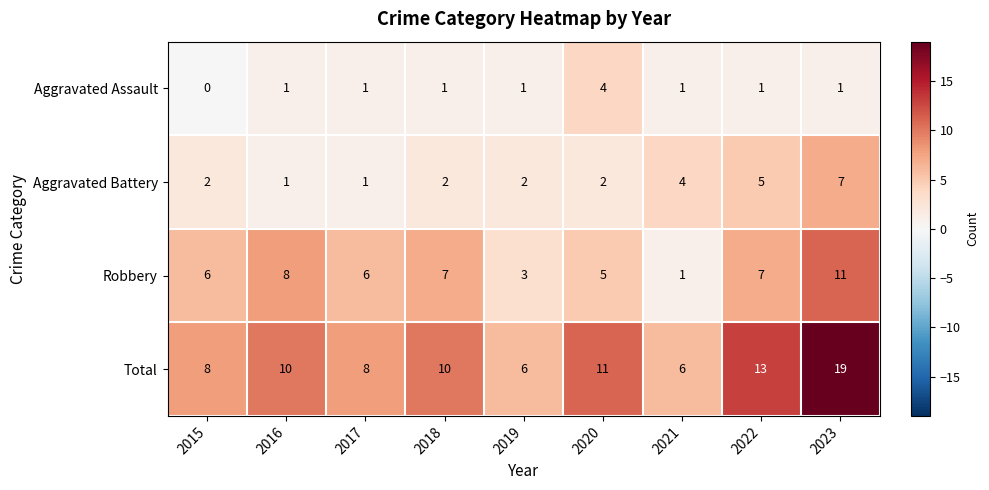

How many distinct data groups are displayed?

4